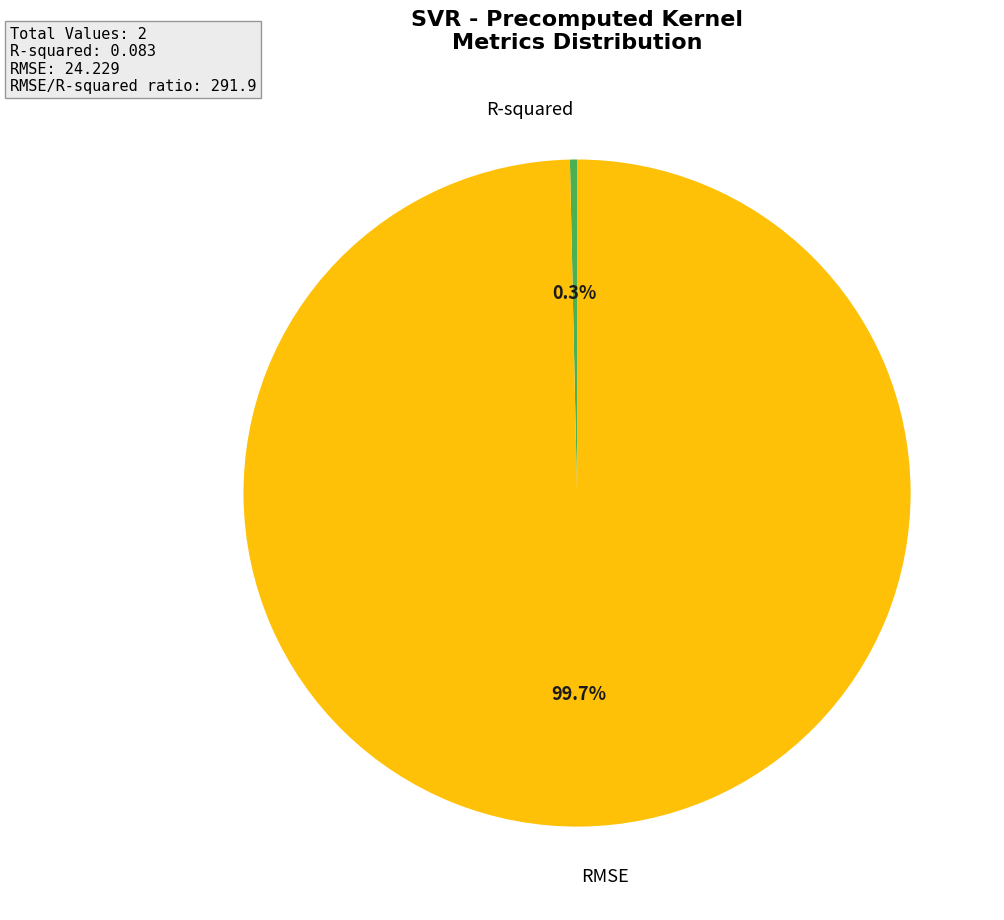

Rank the categories by value from highest to lowest.

RMSE, R-squared